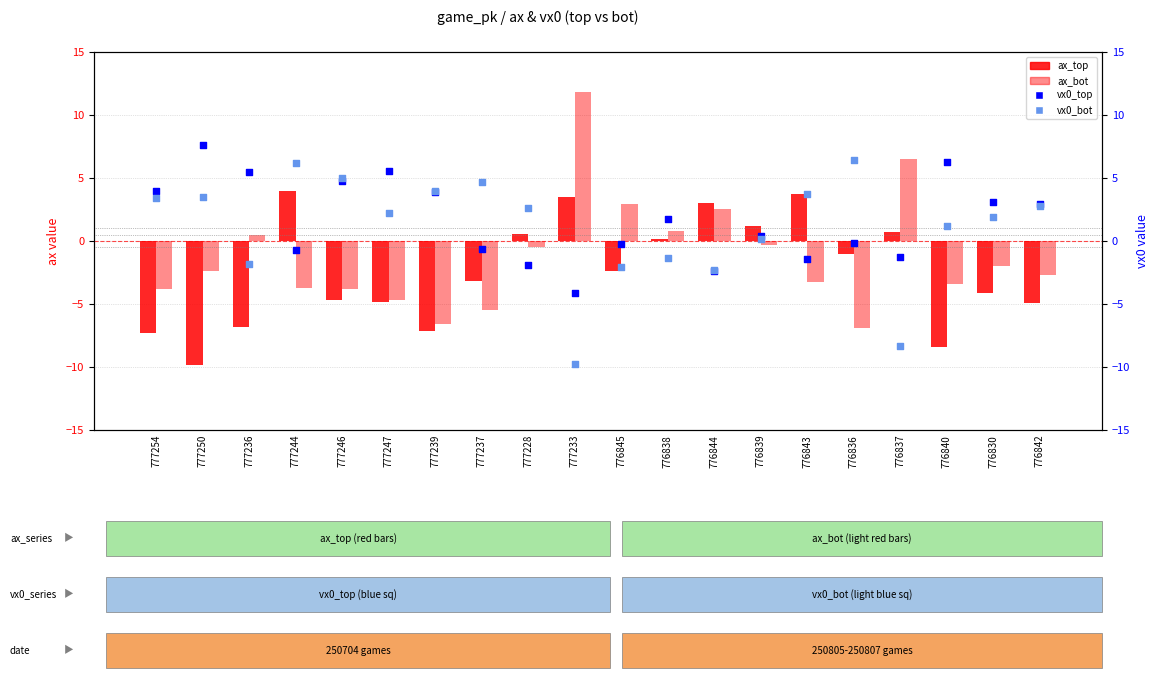

Which series has the largest total across all categories?

vx0_top